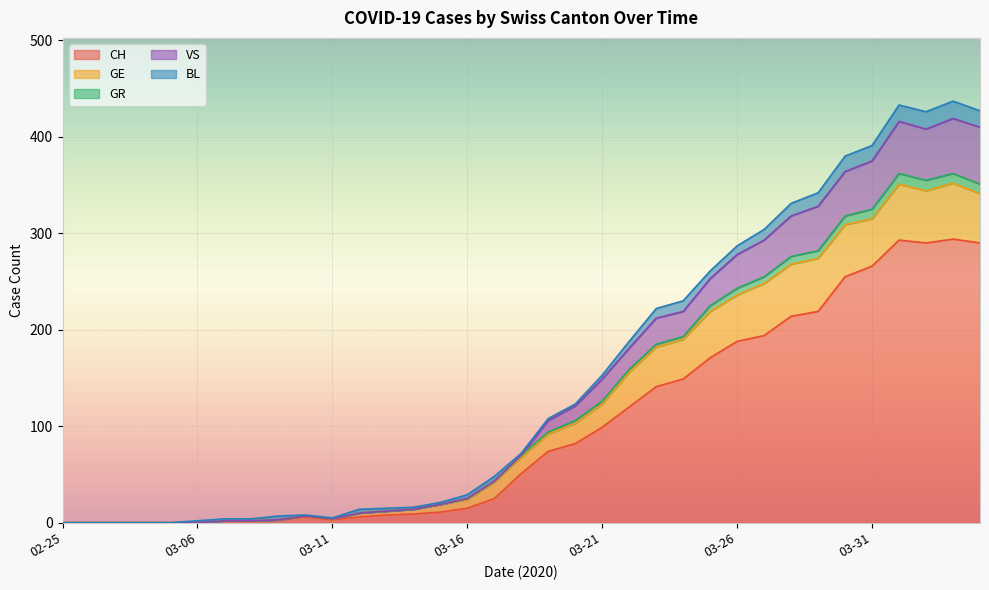

Where does the VS series first go above 72?

2020-03-19